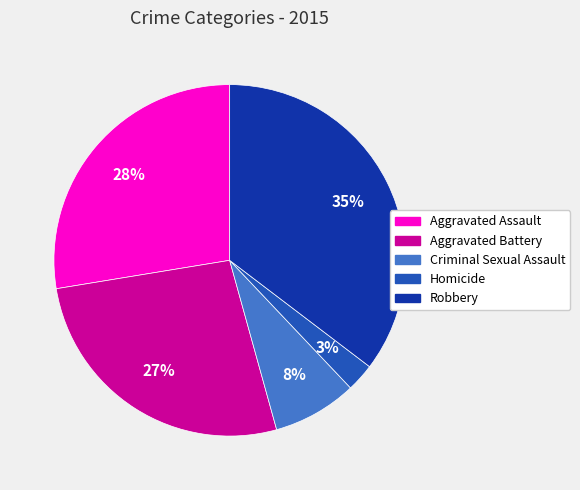

To the nearest percent, what is the combined percentage of Robbery and Criminal Sexual Assault?

43%